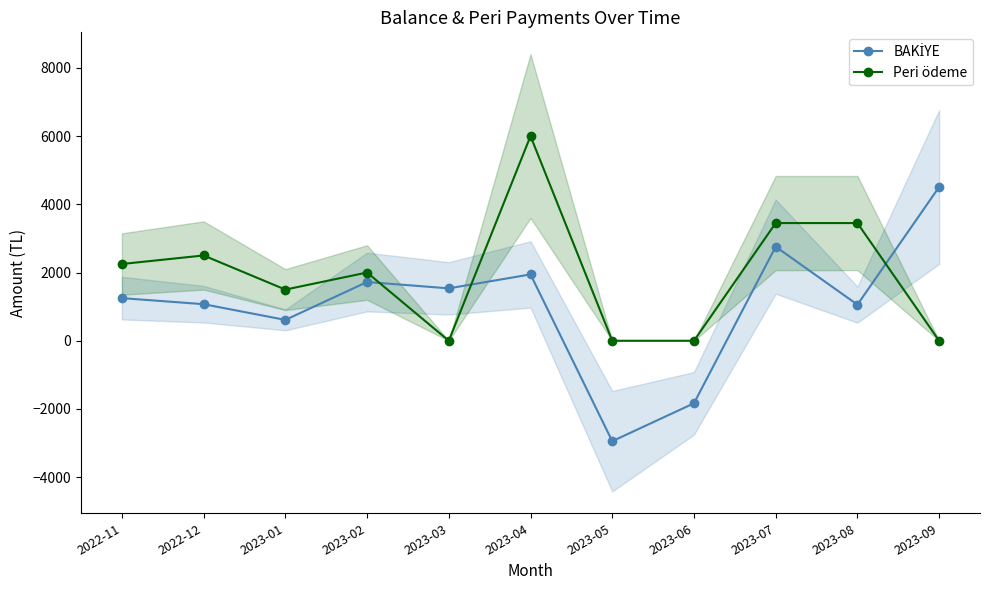

List the series in order of their overall mean, lowest first.

BAKİYE, Peri ödeme